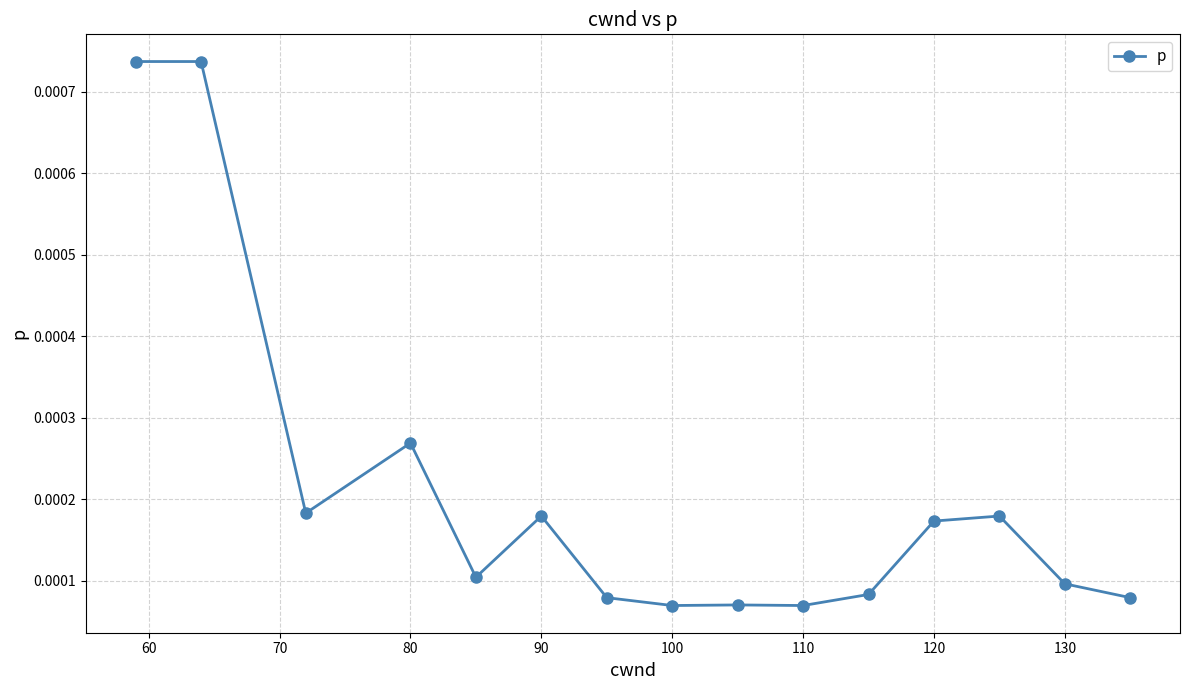

How many values are between 0 and 1?

15